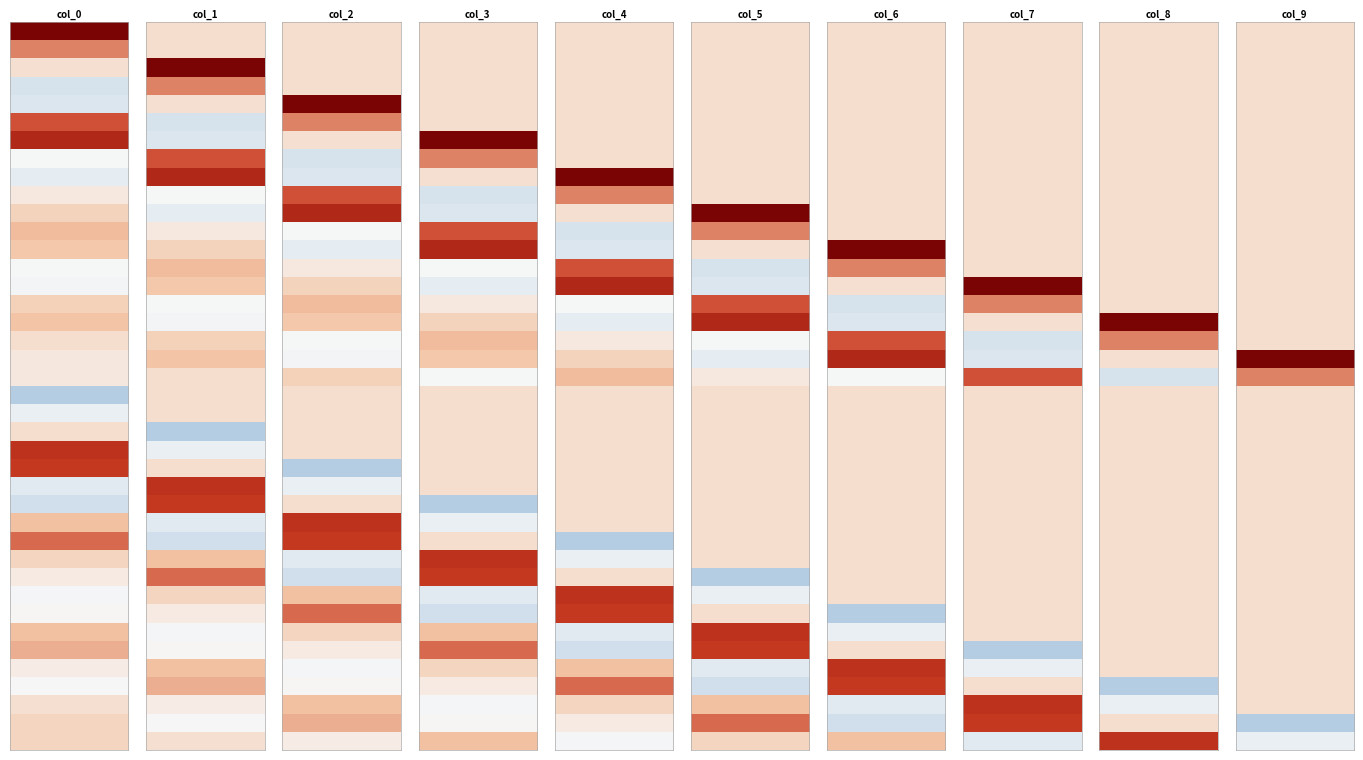

What is the difference between the maximum and minimum values in the col_2 series?

1.3